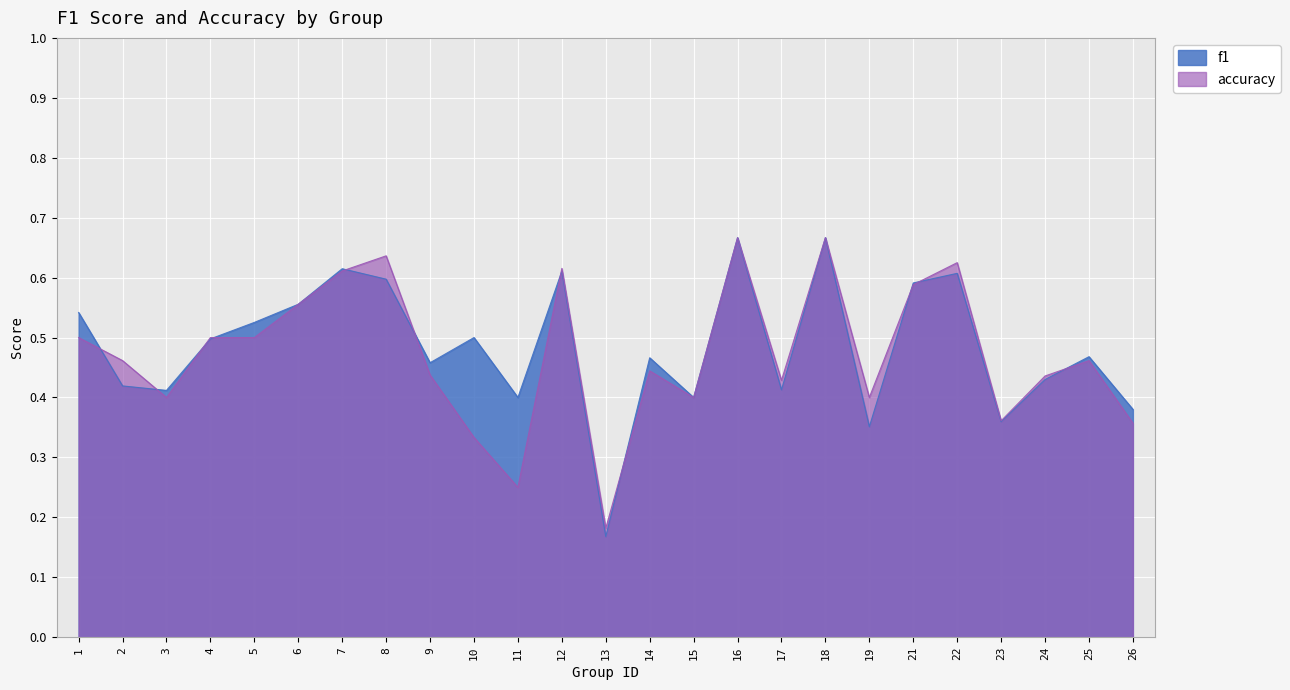

After their last crossing, which series has the higher values: f1 or accuracy?

f1